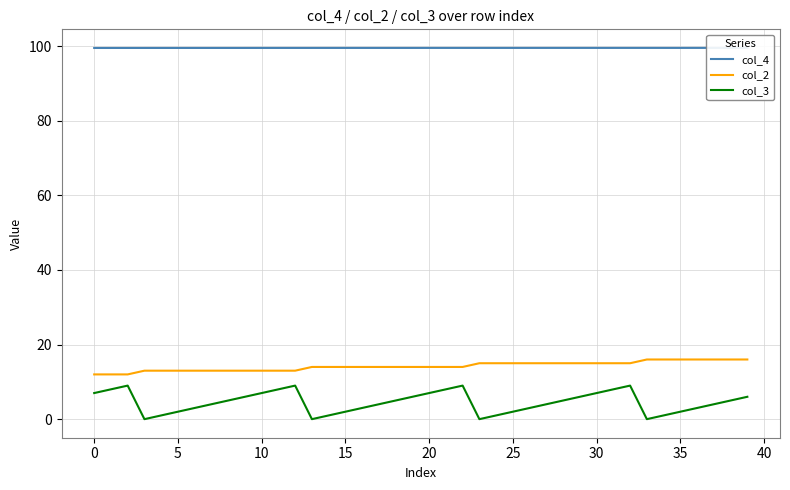

Which has a higher value, 15 or 21?

21